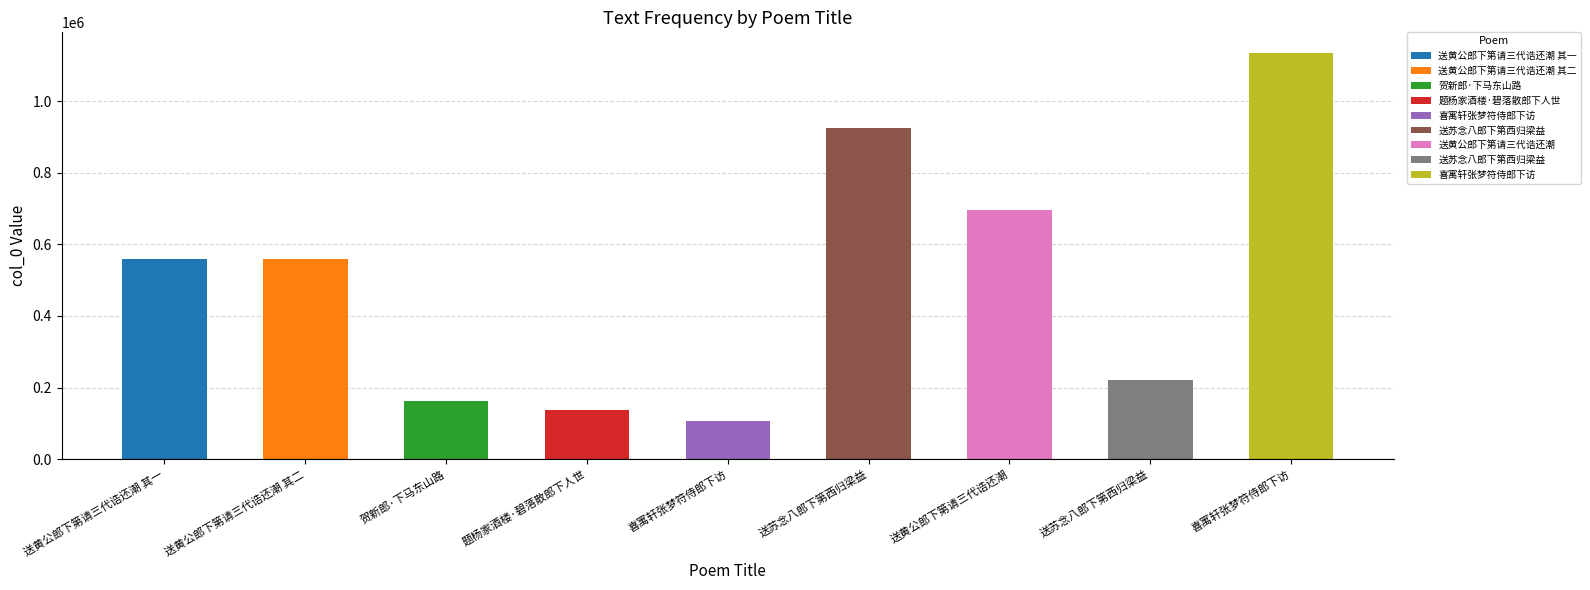

Are the bars grouped side by side (vs. stacked)?

No